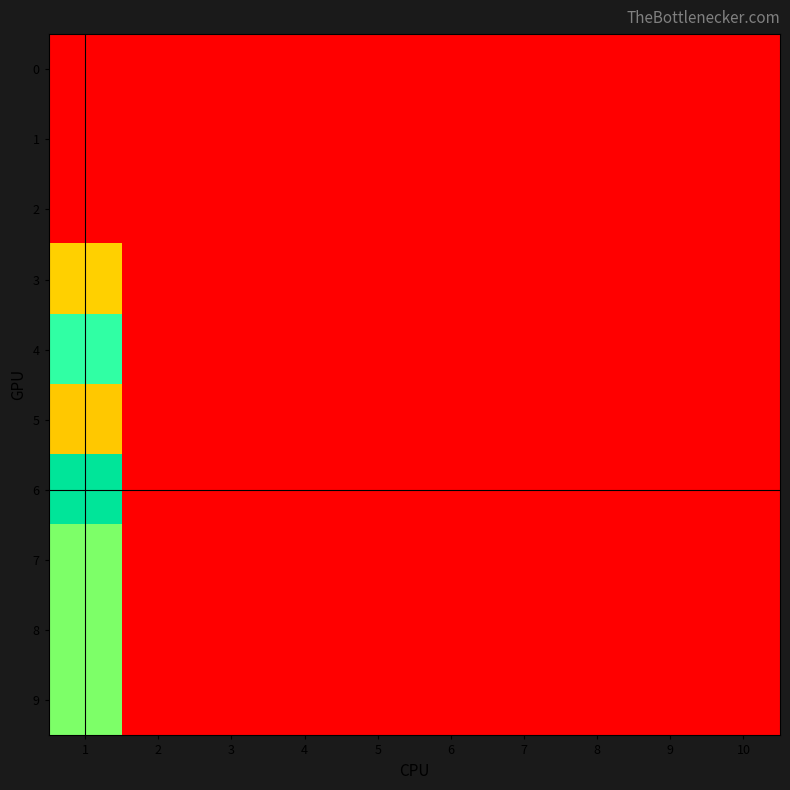

How many data points does each series have?

10